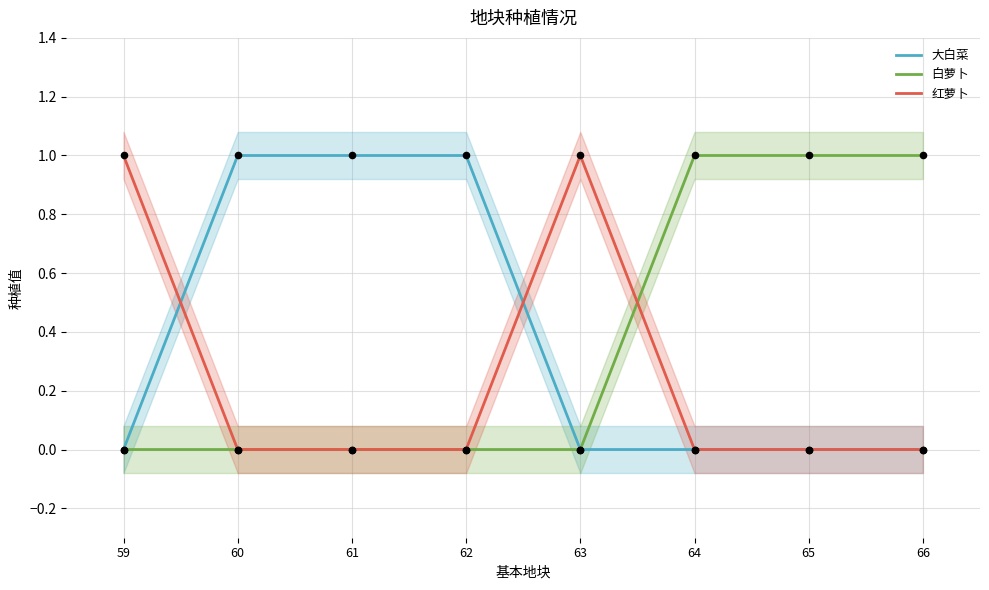

What are all the series names shown in the legend?

大白菜, 白萝卜, 红萝卜